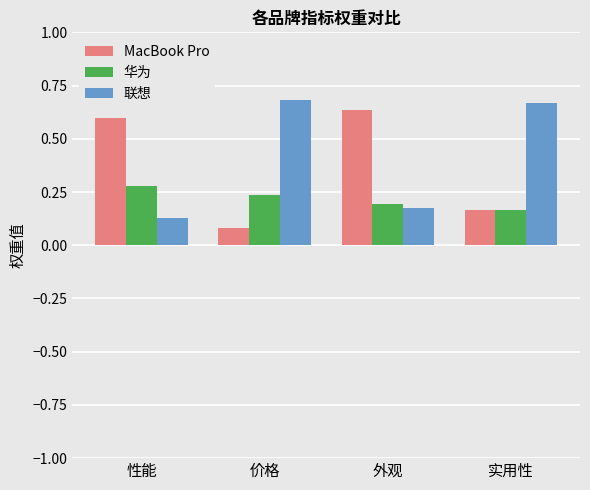

Where is MacBook Pro nearest to the value 0?

价格